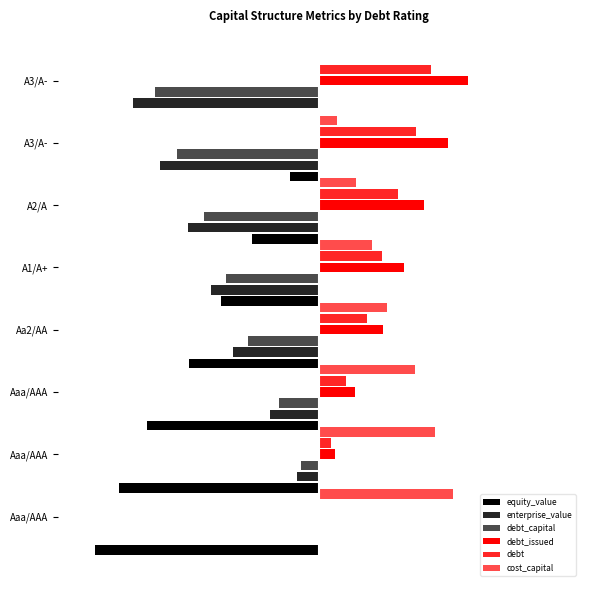

Rank the series by their maximum value, from lowest to highest.

equity_value, enterprise_value, debt_capital, debt, cost_capital, debt_issued